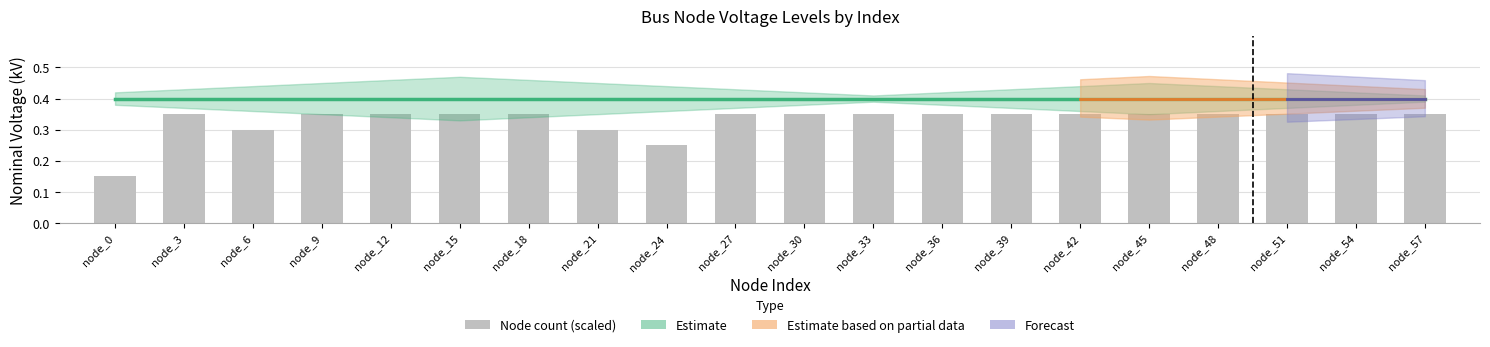

Are the bars grouped side by side (vs. stacked)?

No